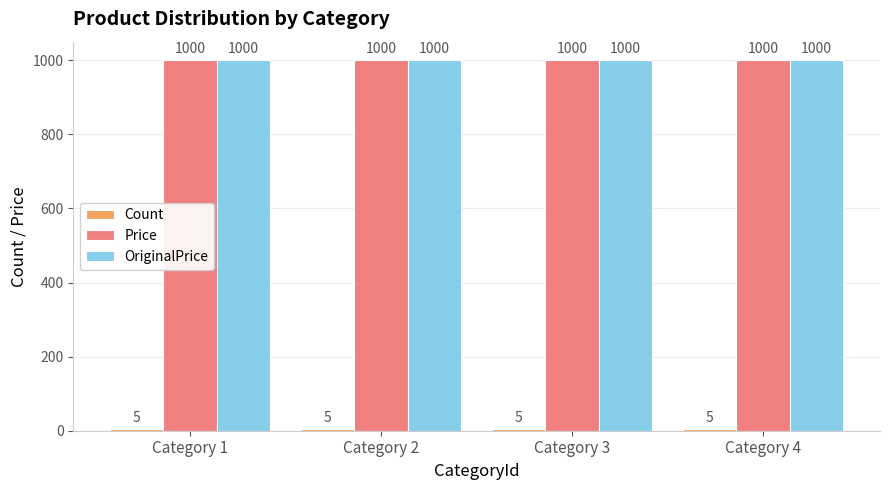

What is the smallest value displayed?

5